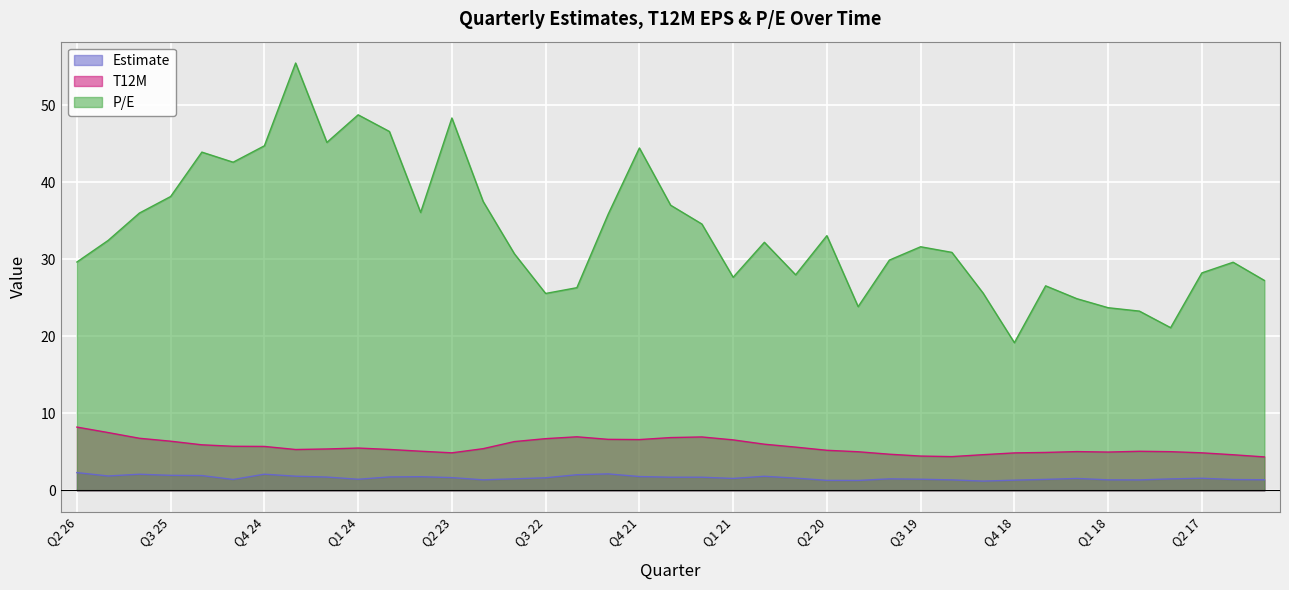

Is it true that P/E equals 18.2 at Q2 23?

False